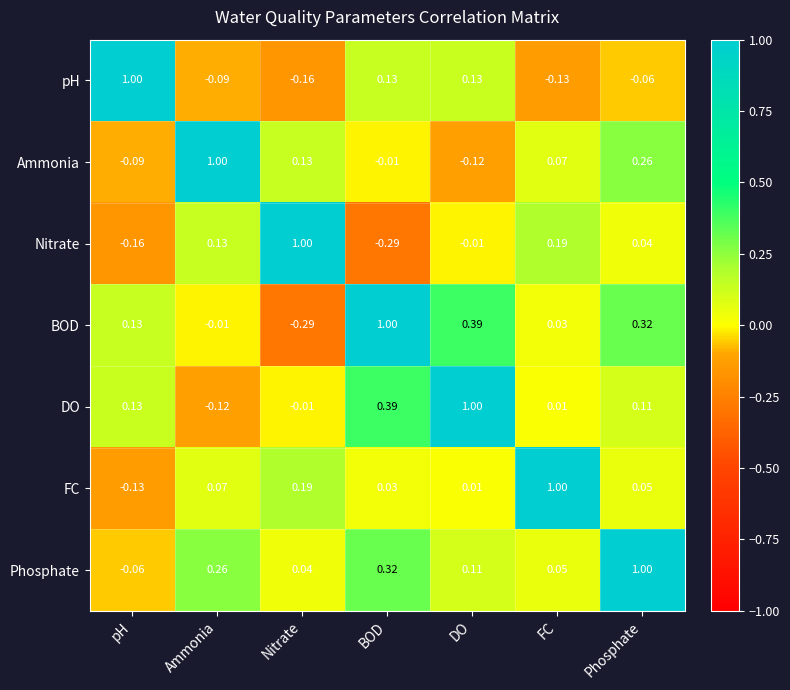

At which label does DO reach its minimum?

Ammonia